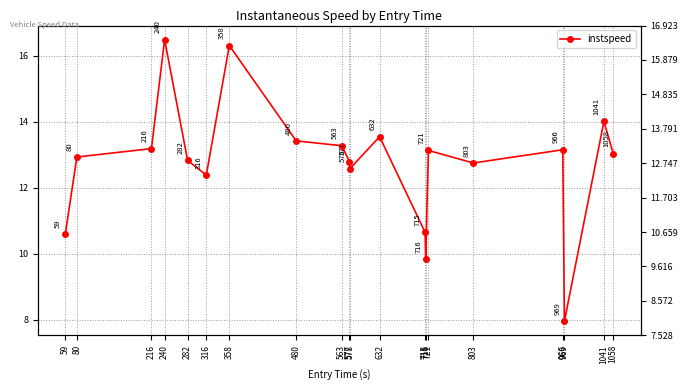

What is the value of the 9th point from the left?

13.3